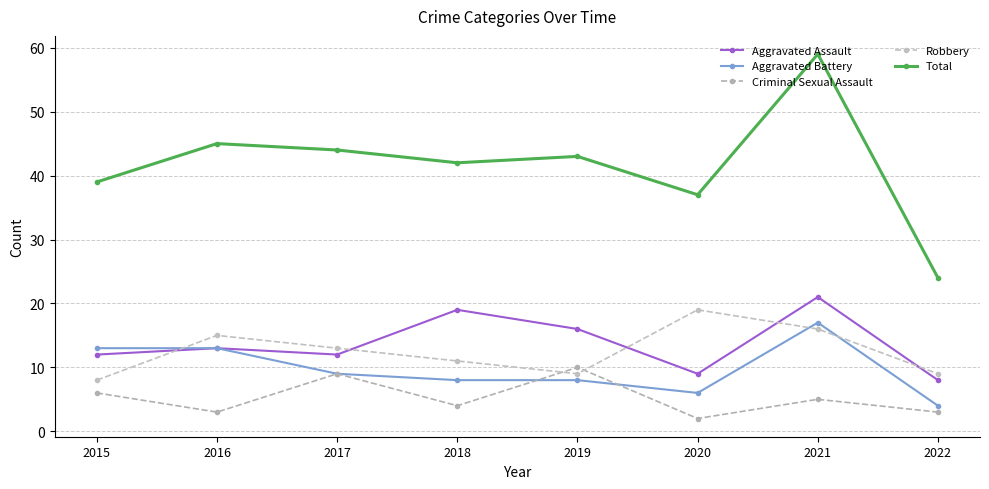

Where is the first local minimum for Aggravated Assault?

2017